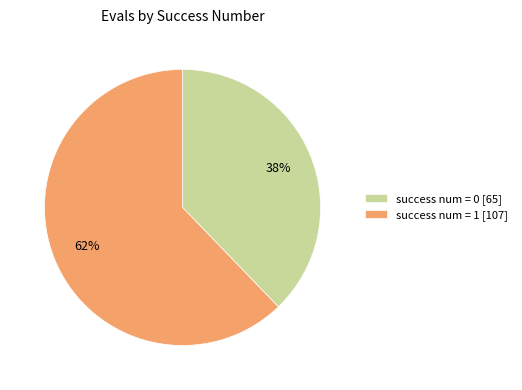

Is the sum of success num = 0 [65] and success num = 1 [107] greater than half?

Yes